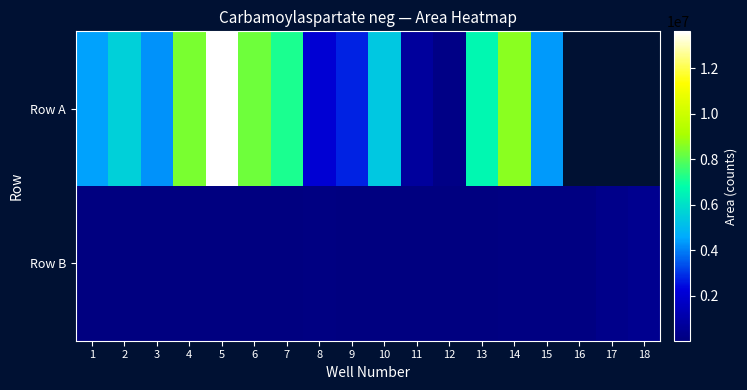

What is the difference between the Row A values at 2 and 11?

4839833.0